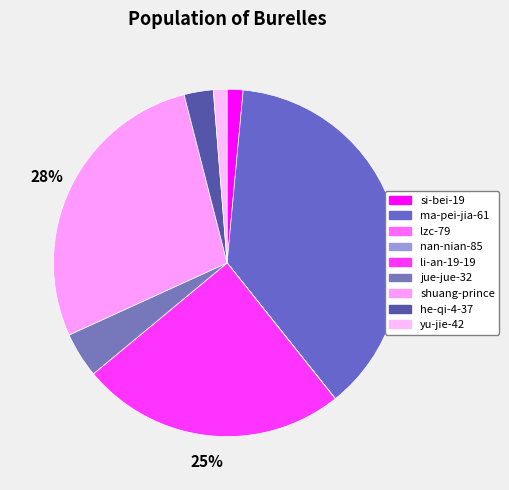

The nan-nian-85 slice represents 0% of the pie. True or false?

True